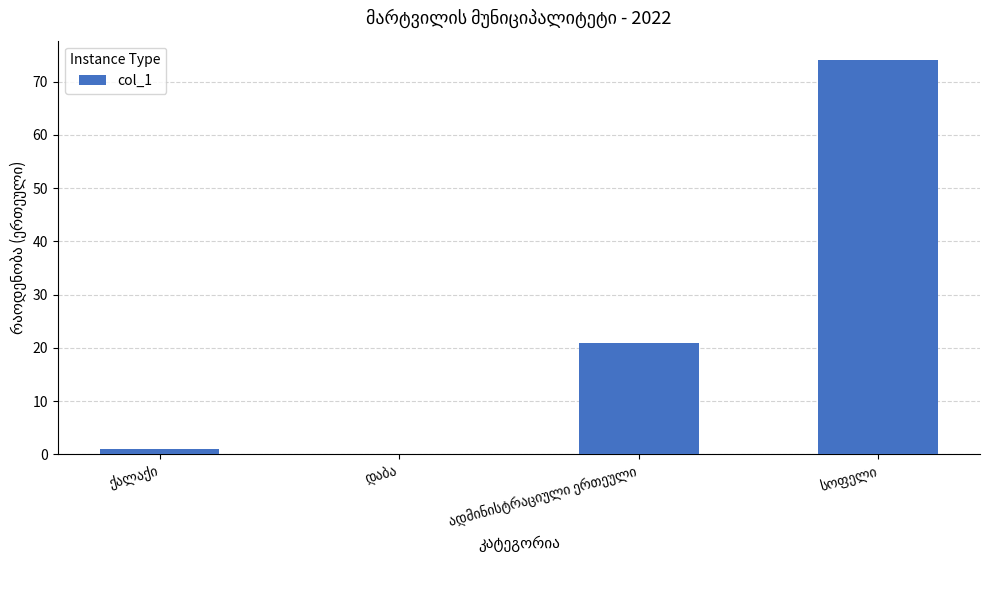

Are the bars horizontal?

No